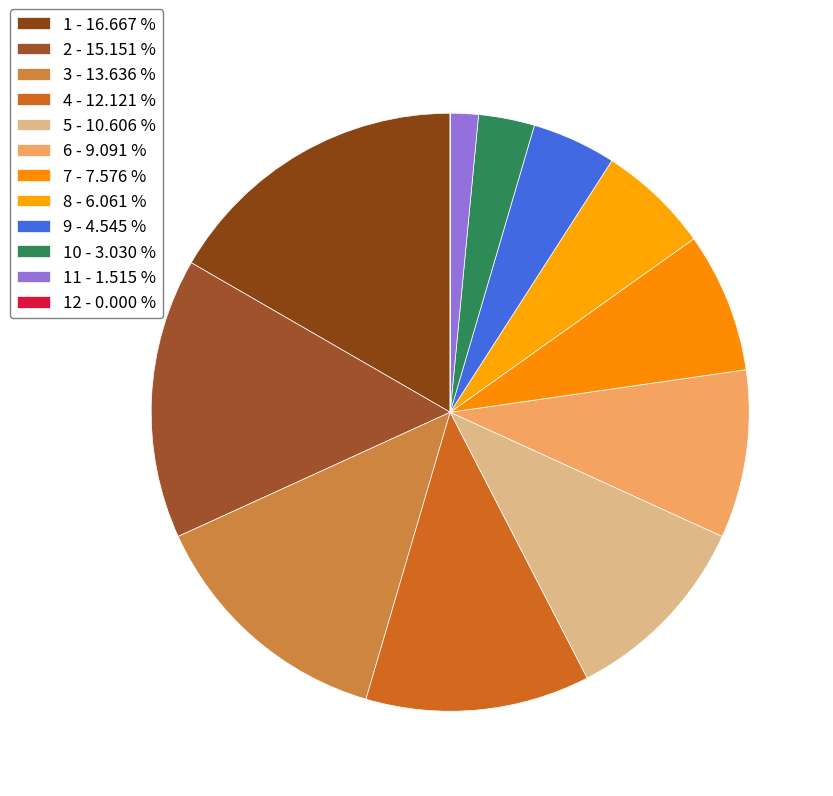

What is the smallest slice in the pie chart?

12